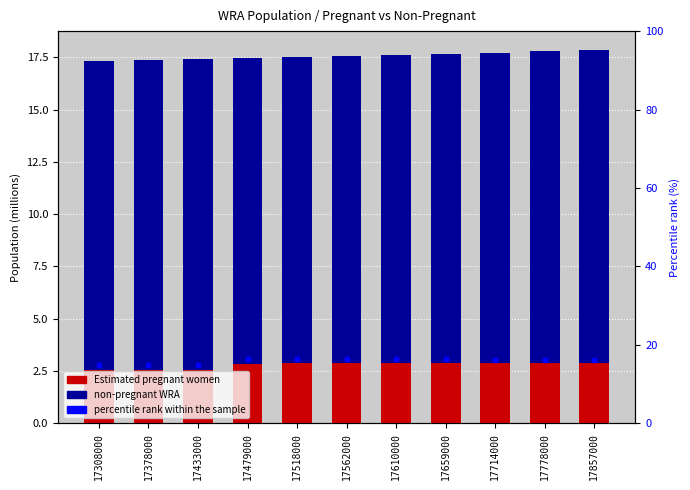

How many bars are there in total?

33